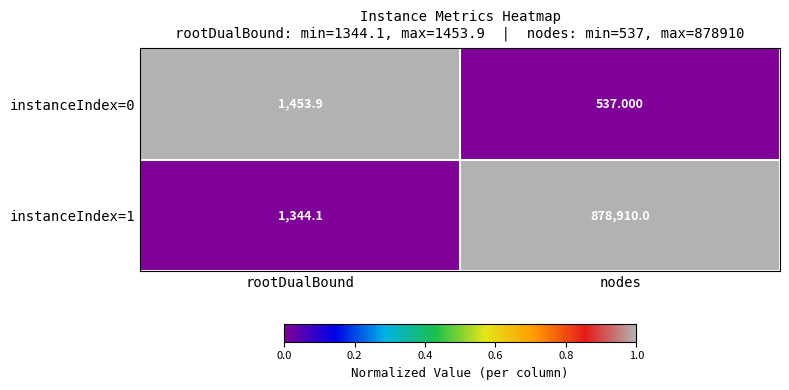

At which label is instanceIndex=1 closest to 440127?

rootDualBound